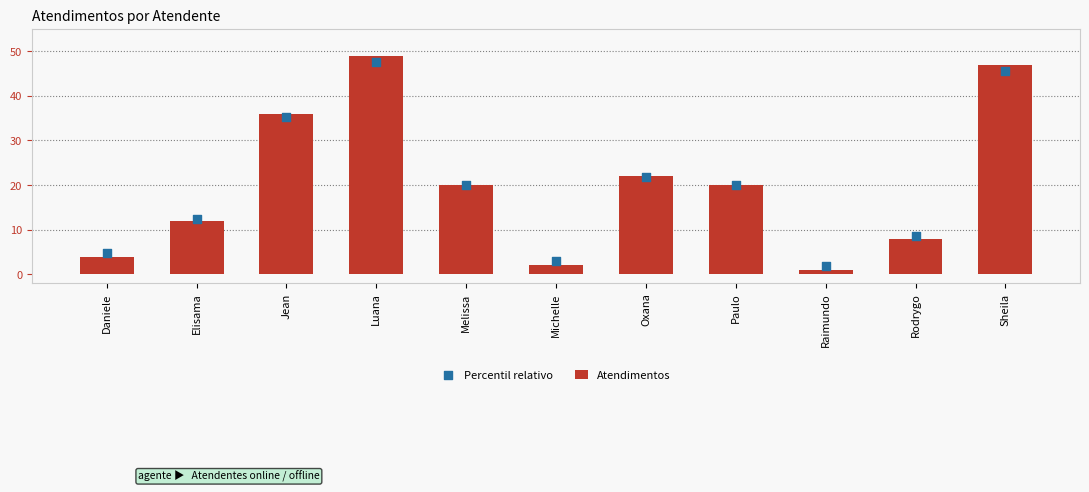

At which category is the sum across all series the highest?

Luana